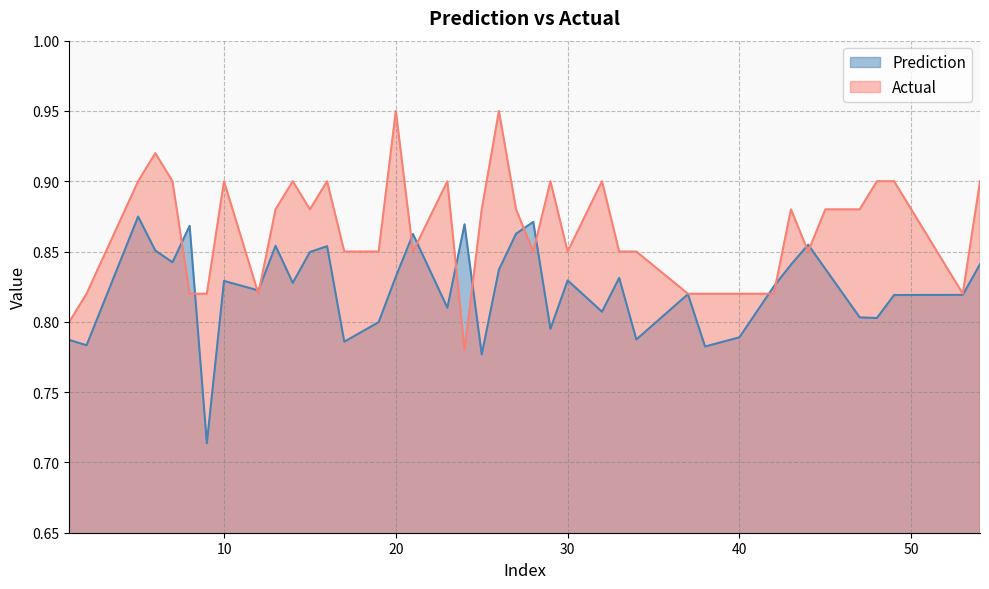

Where do Actual and Prediction first cross each other?

7 and 8